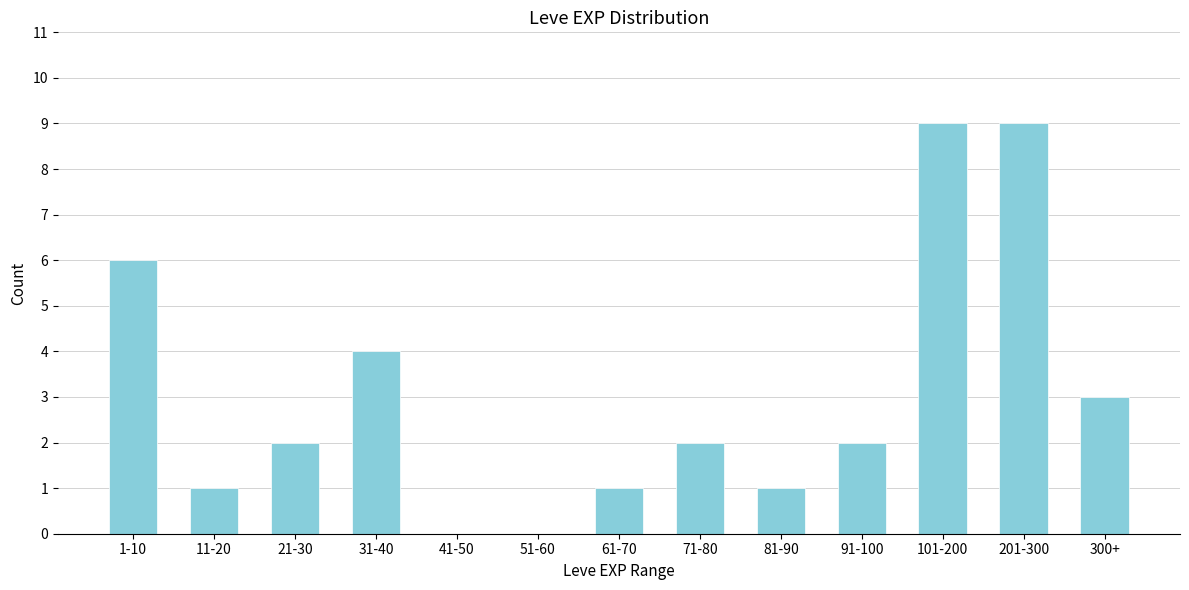

Reading left to right, list all the values displayed in this chart.

1-10=6	11-20=1	21-30=2	31-40=4	41-50=0	51-60=0	61-70=1	71-80=2	81-90=1	91-100=2	101-200=9	201-300=9	300+=3